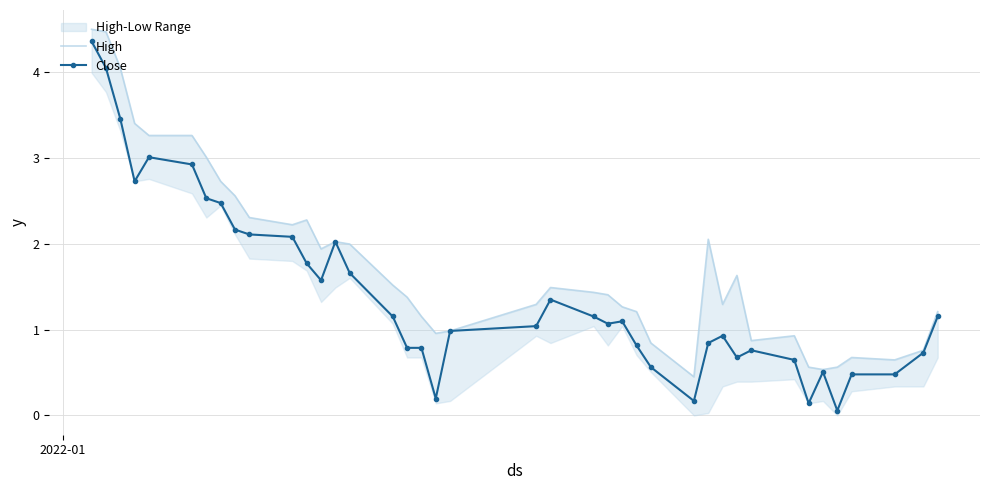

True or false: Close has more than 0 interior local peaks.

True